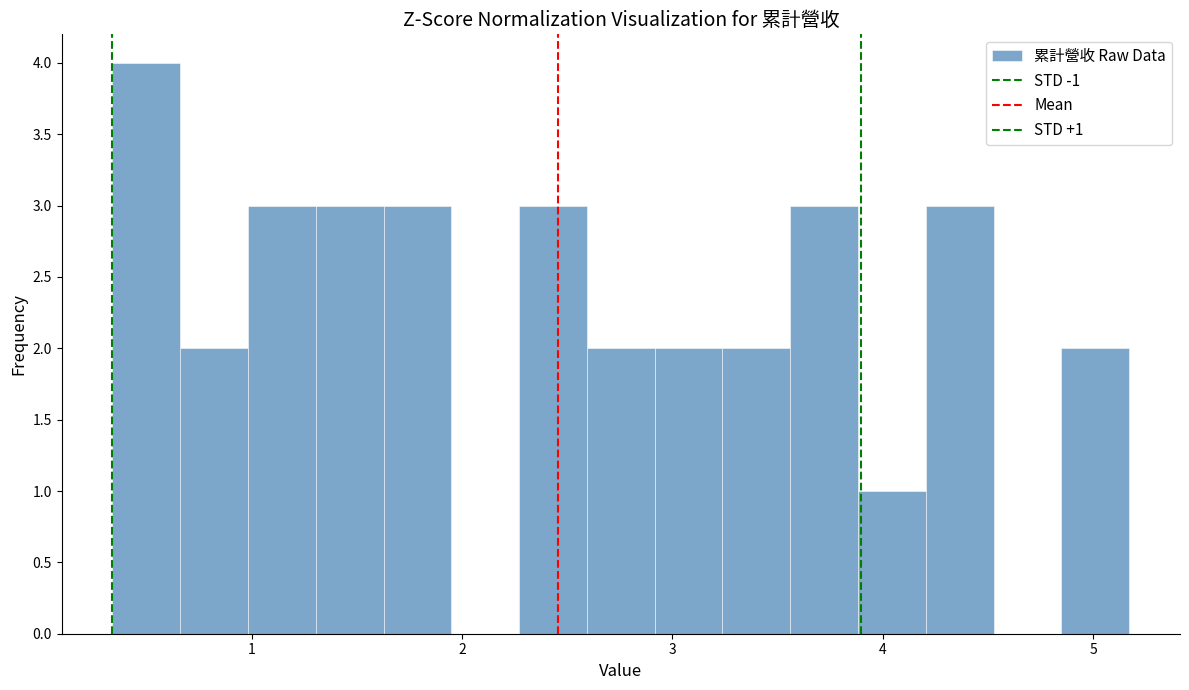

Read against the x-axis, roughly where is the centre of the tallest bar?

0.5